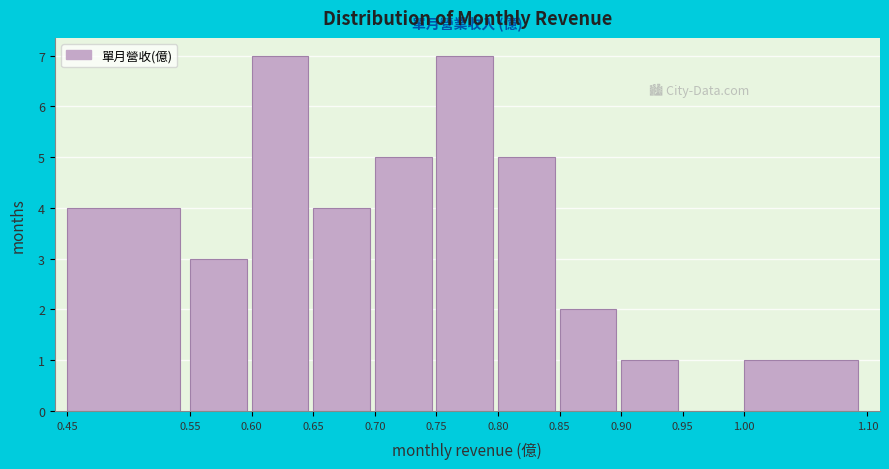

Reading left to right, transcribe this chart: for each bar, give the range it covers on the x-axis and its height. The values are not printed on the chart, so give them approximately, as read against the axis.

0.45 to 0.55: 4
0.55 to 0.60: 3
0.60 to 0.65: 7
0.65 to 0.70: 4
0.70 to 0.75: 5
0.75 to 0.80: 7
0.80 to 0.85: 5
0.85 to 0.90: 2
0.90 to 0.95: 1
0.95 to 1.00: 0
1.00 to 1.10: 1